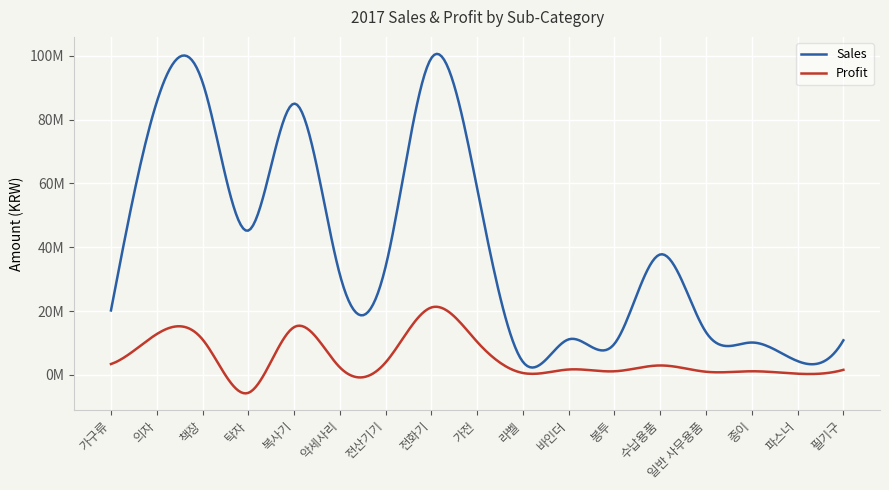

Which series has the largest total across all categories?

Sales